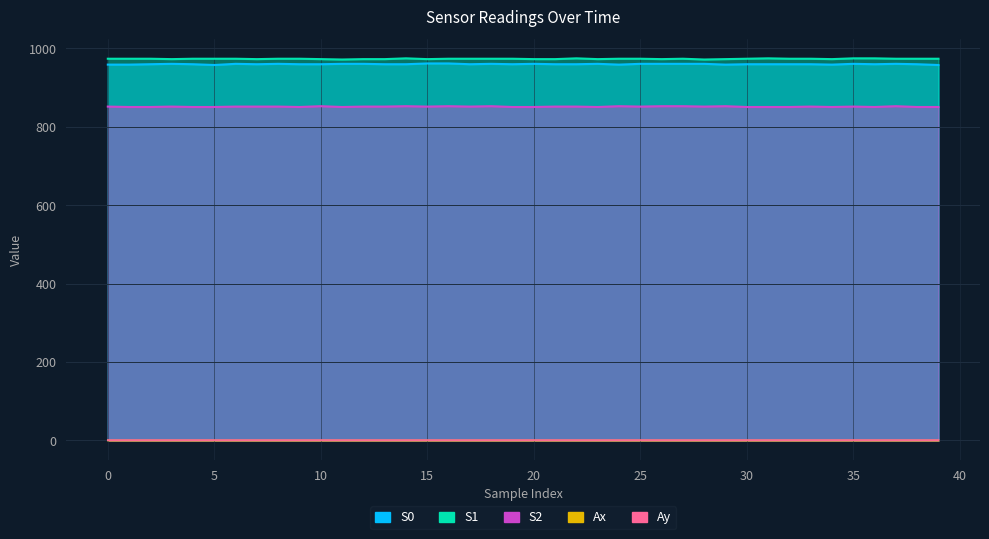

Which series changed the most between 4 and 23?

S0